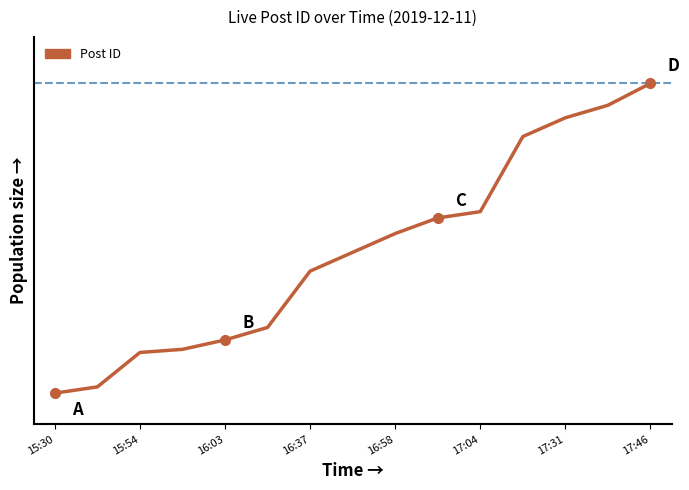

Is this an area chart (filled region under the line)?

No